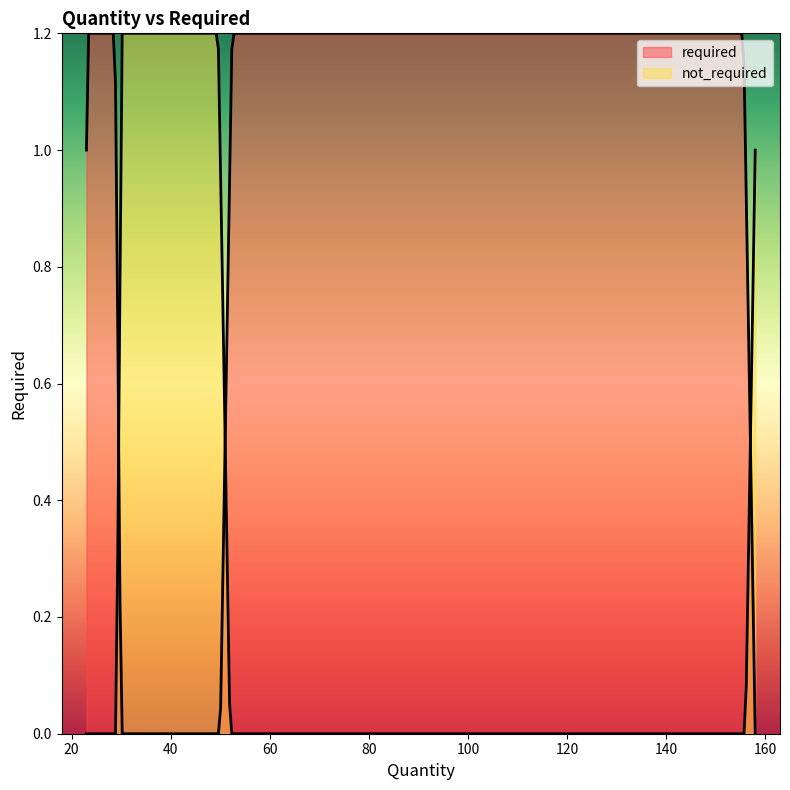

How many values in required are above zero?

3